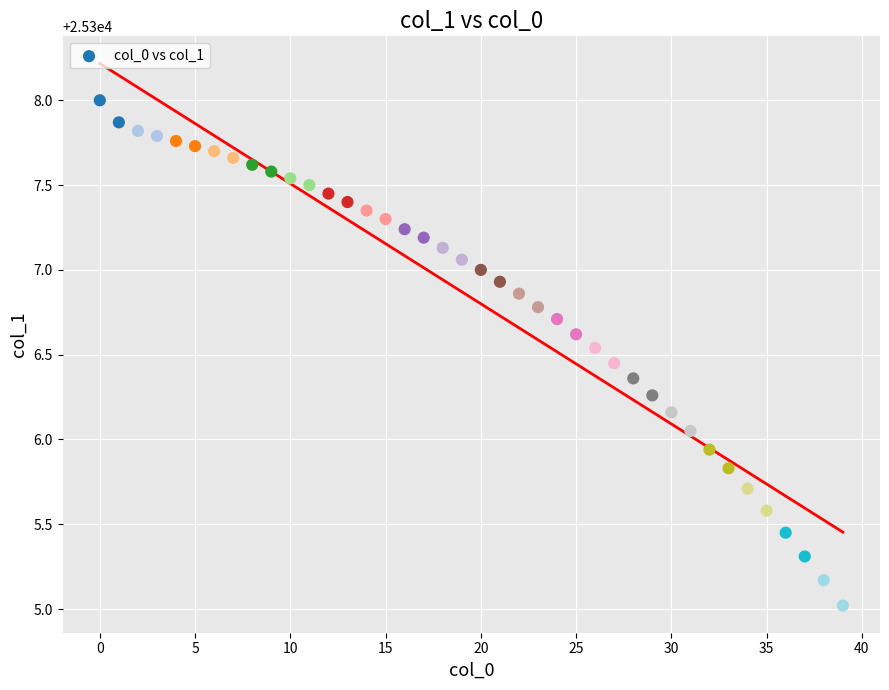

What is the range of Y values (max minus min)?

3.0